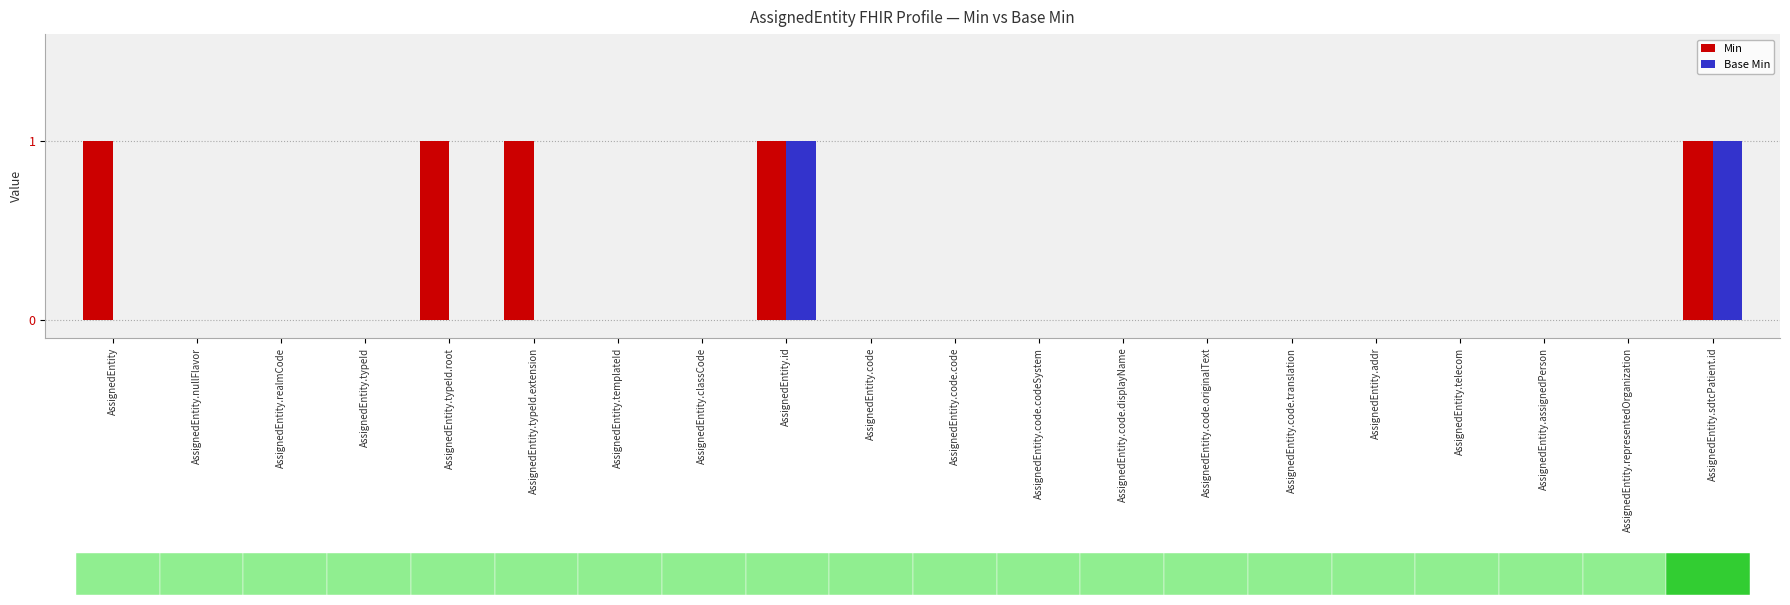

How many bars are there in total?

40